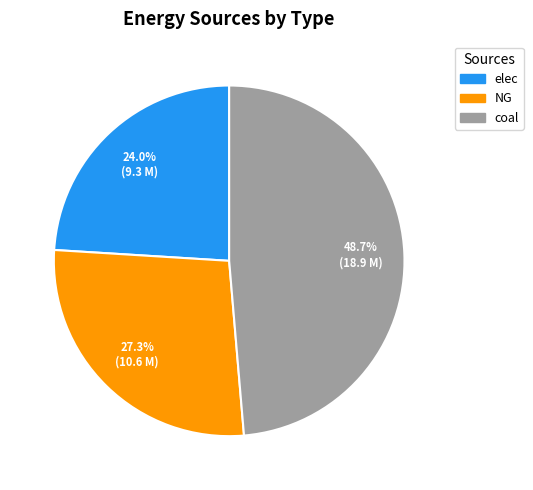

Is there a majority slice in this chart?

No